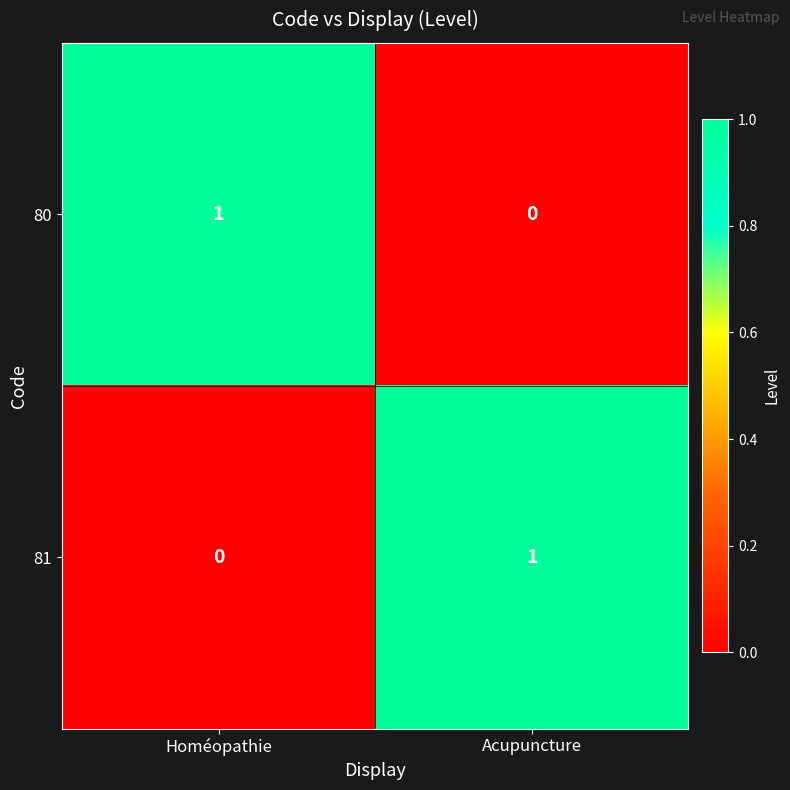

At how many categories does at least one series exceed 0?

2